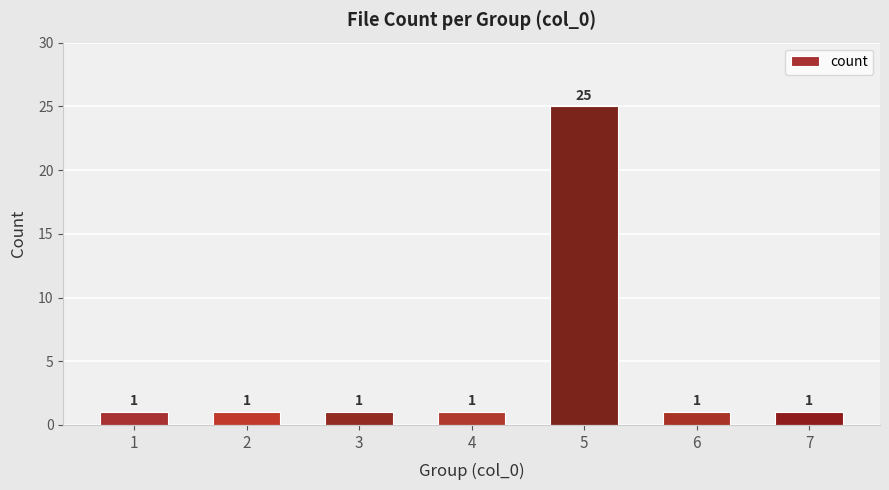

Reading left to right, extract all data points from this chart.

1=1	2=1	3=1	4=1	5=25	6=1	7=1